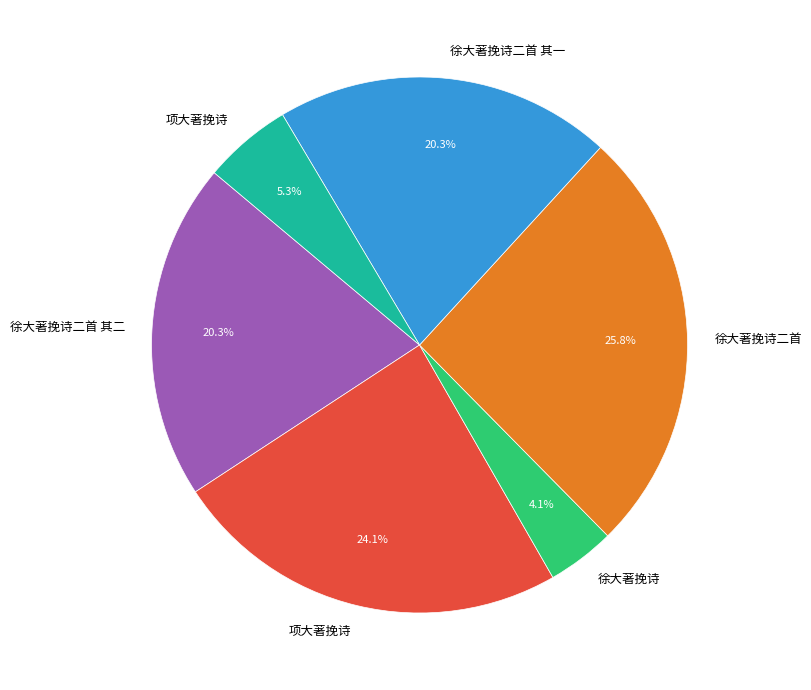

Is there a majority slice in this chart?

No